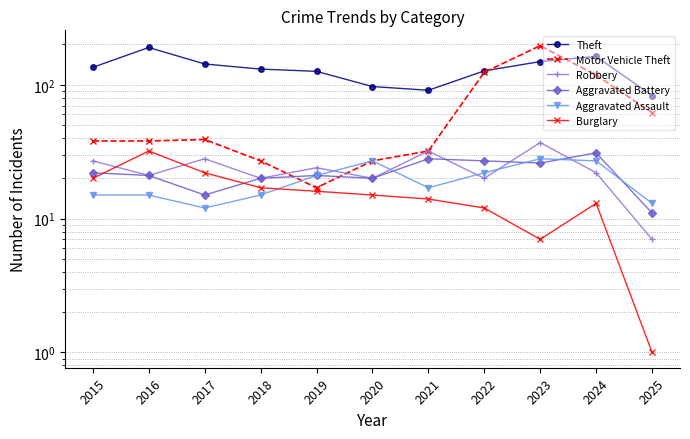

What are all the series names shown in the legend?

Theft, Motor Vehicle Theft, Robbery, Aggravated Battery, Aggravated Assault, Burglary